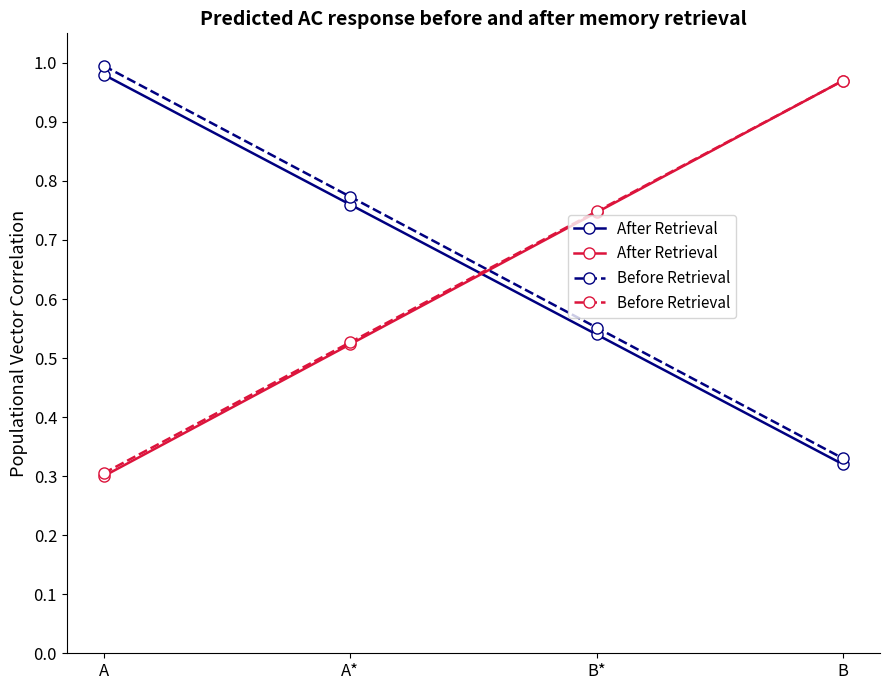

What is the average value of the After Retrieval series?

0.6